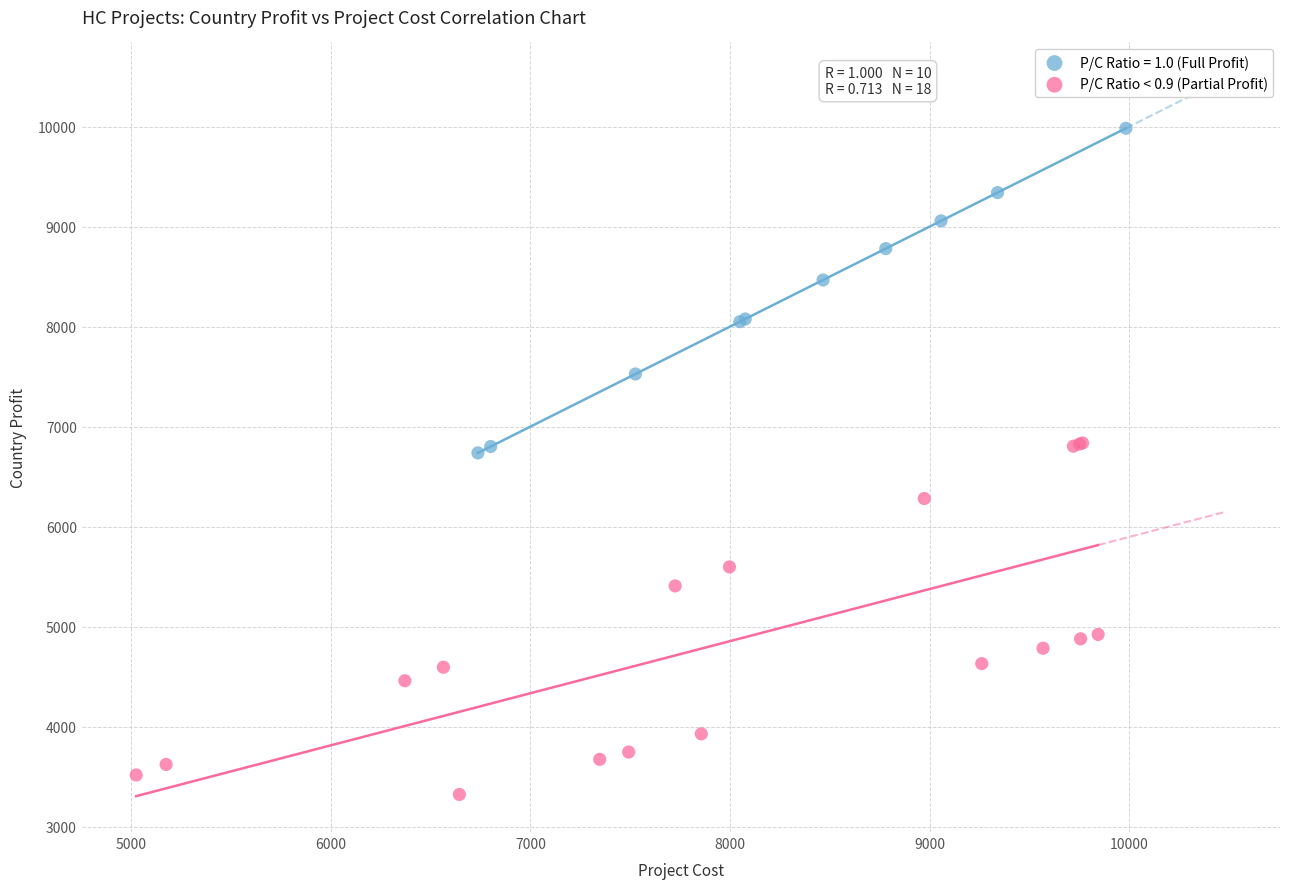

Which series reaches the maximum Y coordinate?

P/C Ratio = 1.0 (Full Profit)